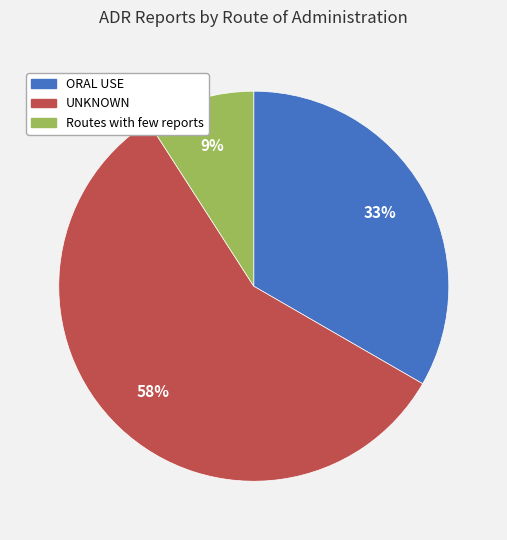

Is it true that Routes with few reports is 9% of the pie?

True